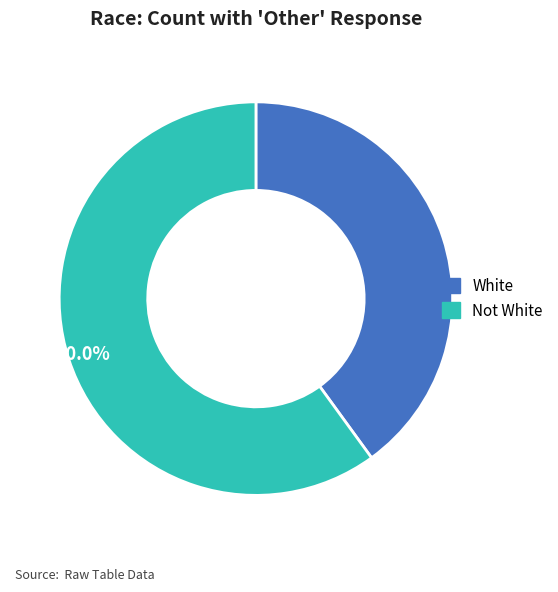

Which category has the biggest portion of the pie?

Not White